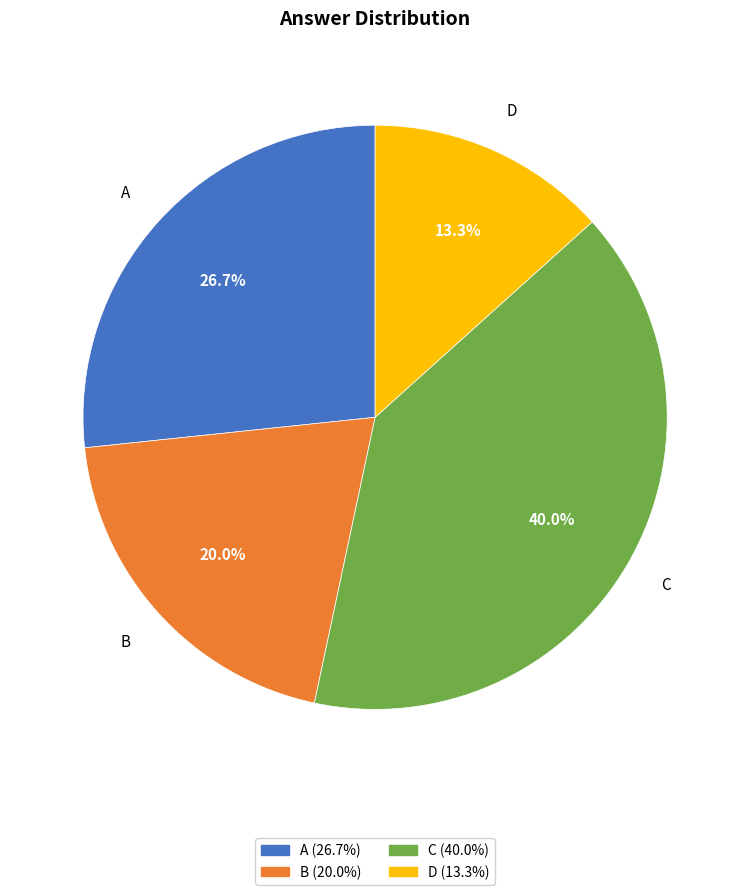

To the nearest percent, what is the difference between the largest and smallest slice percentages?

27%